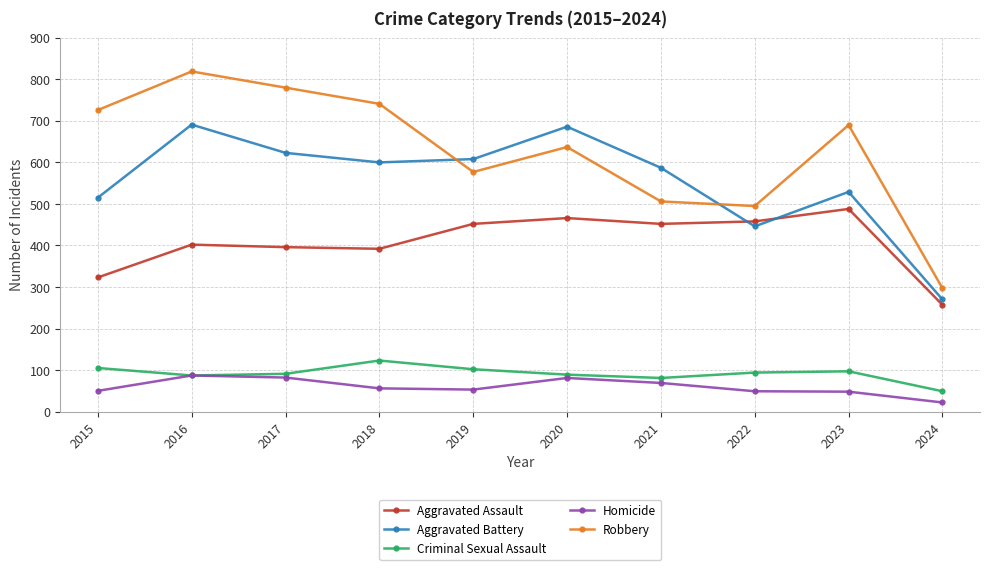

List the labels in order of Robbery value, largest first.

2016, 2017, 2018, 2015, 2023, 2020, 2019, 2021, 2022, 2024